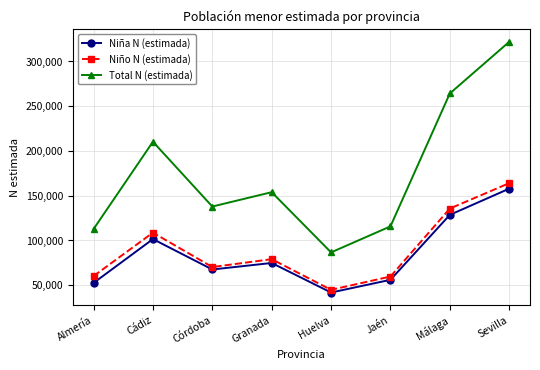

True or false: Total N (estimada) and Niña N (estimada) intersect in this chart.

False